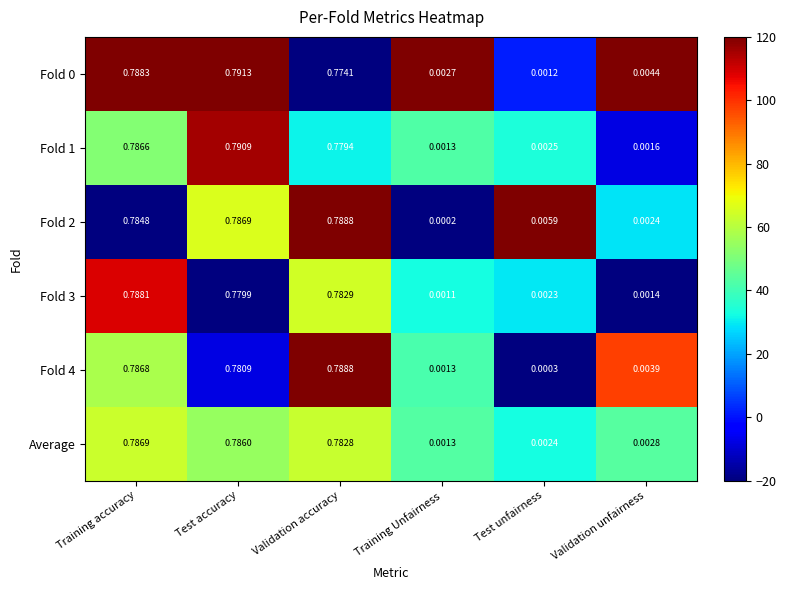

List the labels in order of Fold 0 value, smallest first.

Test unfairness, Training Unfairness, Validation unfairness, Validation accuracy, Training accuracy, Test accuracy